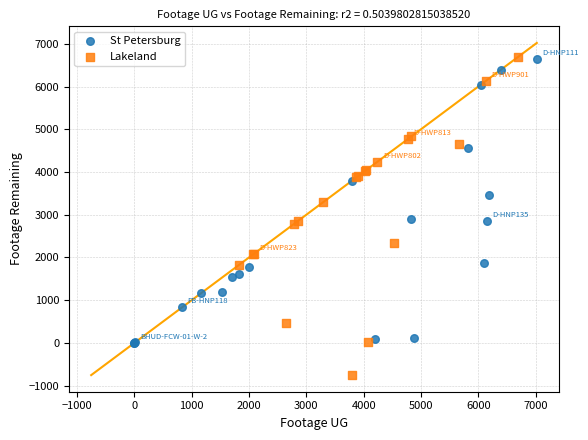

What are all the series names shown in the legend?

St Petersburg, Lakeland